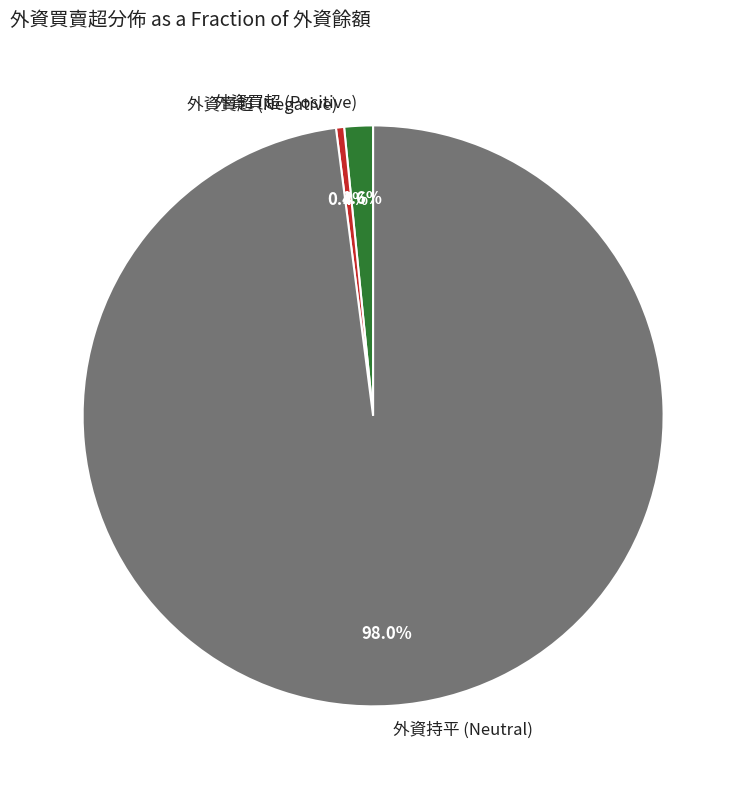

Which category has the smallest portion of the pie?

外資賣超 (Negative)